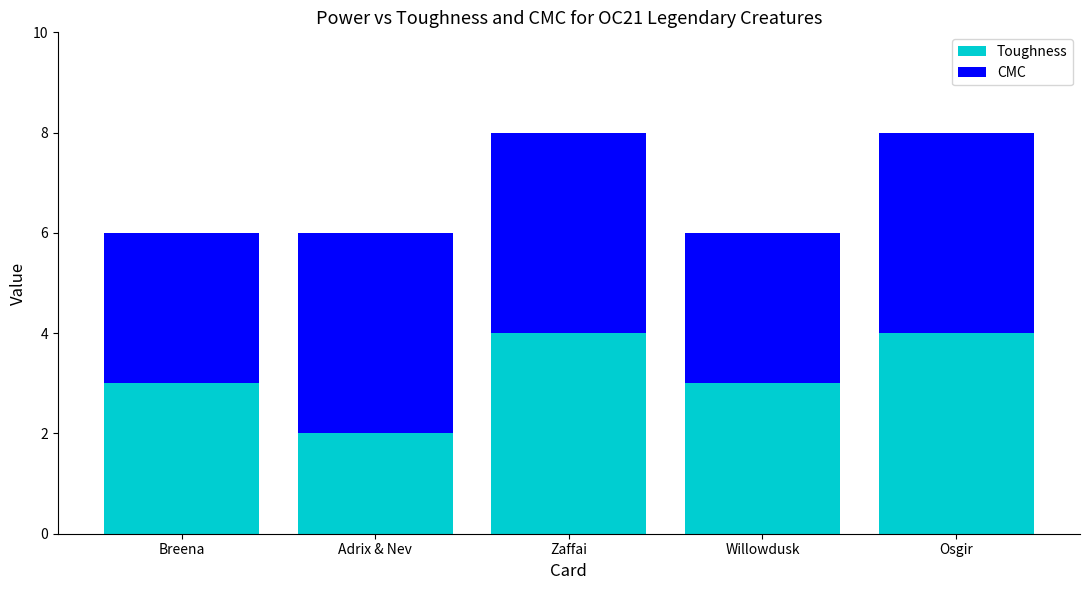

What is the average value of the Toughness series?

3